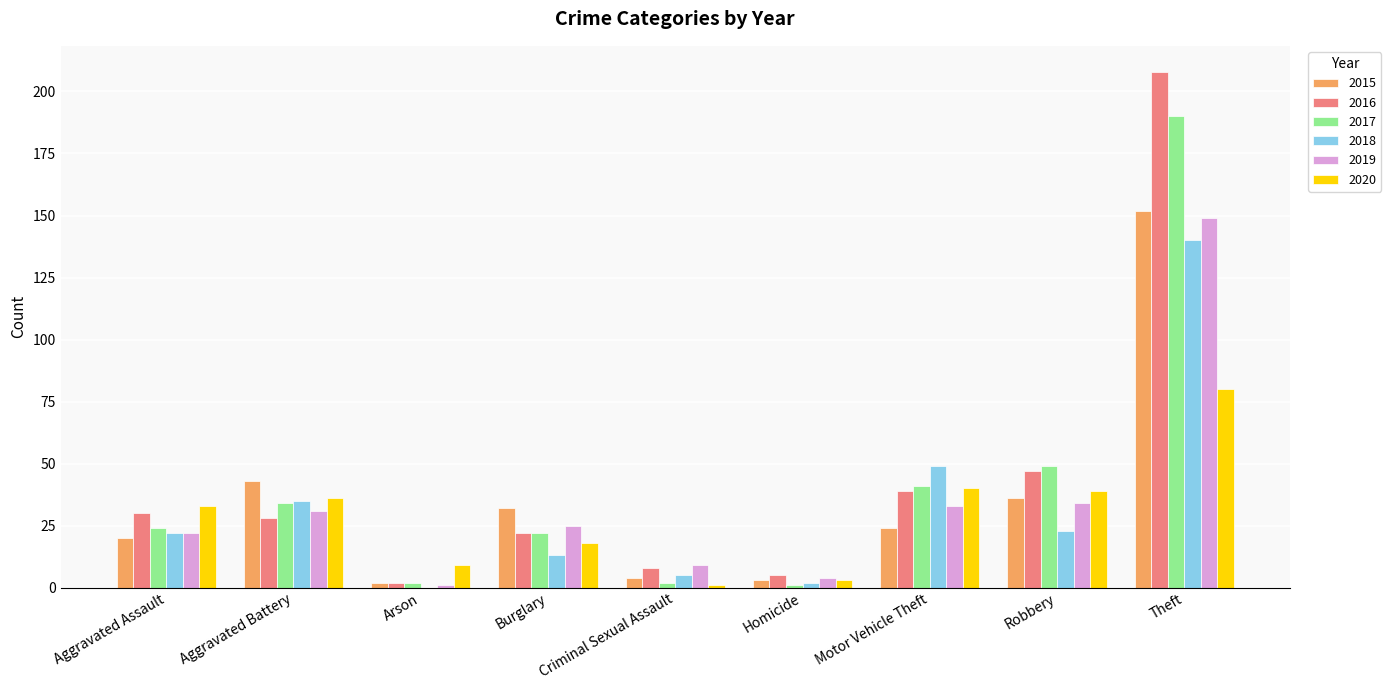

Read the 2017 value at Aggravated Assault.

24